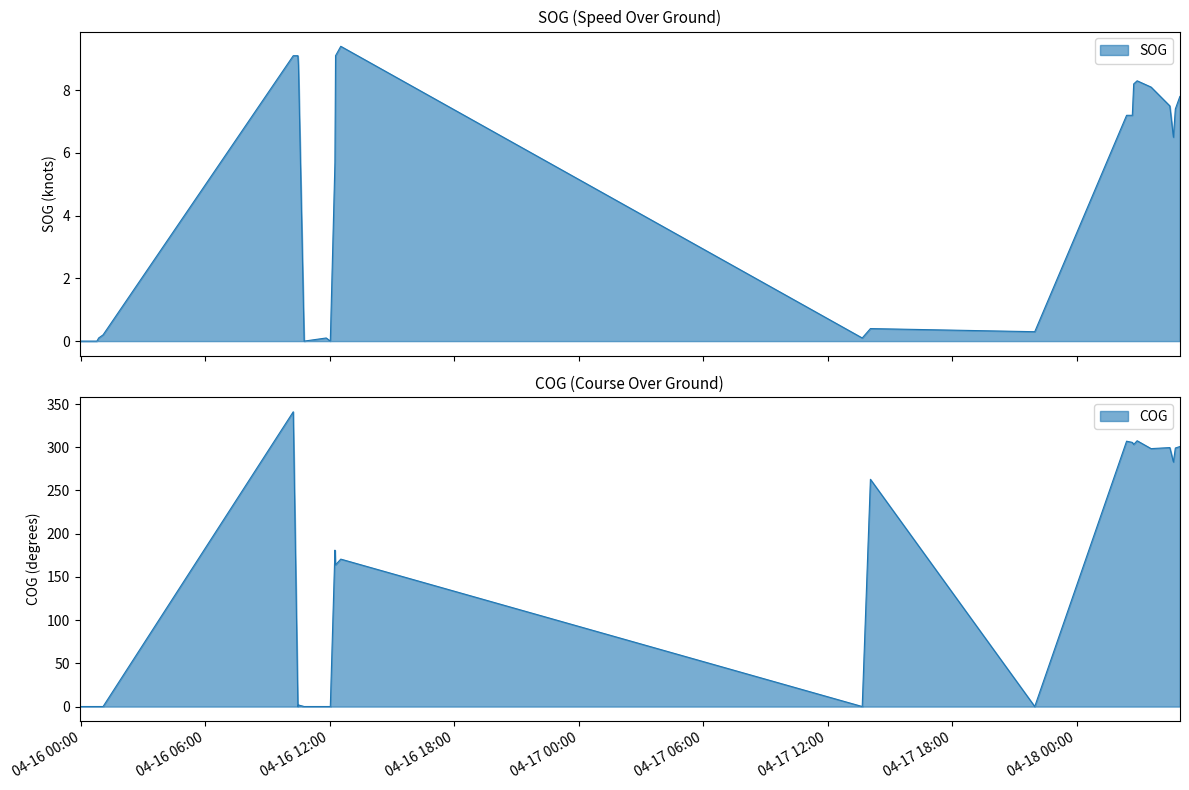

The value of SOG at 2024-04-18 04:29:37 is 3.9. True or false?

False